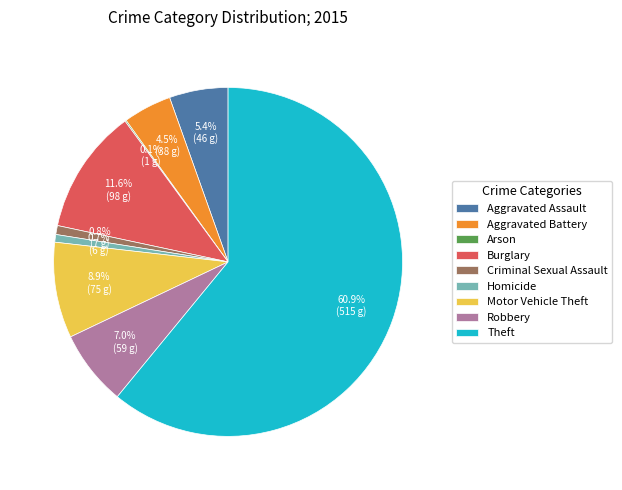

Between Aggravated Battery and Robbery, which is larger?

Robbery